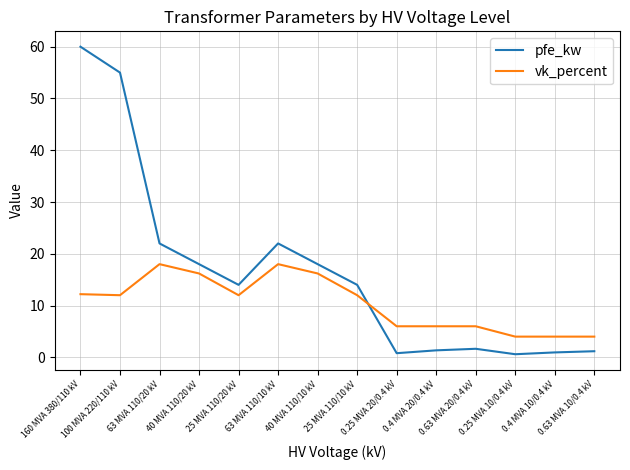

Which series has the largest total across all categories?

pfe_kw